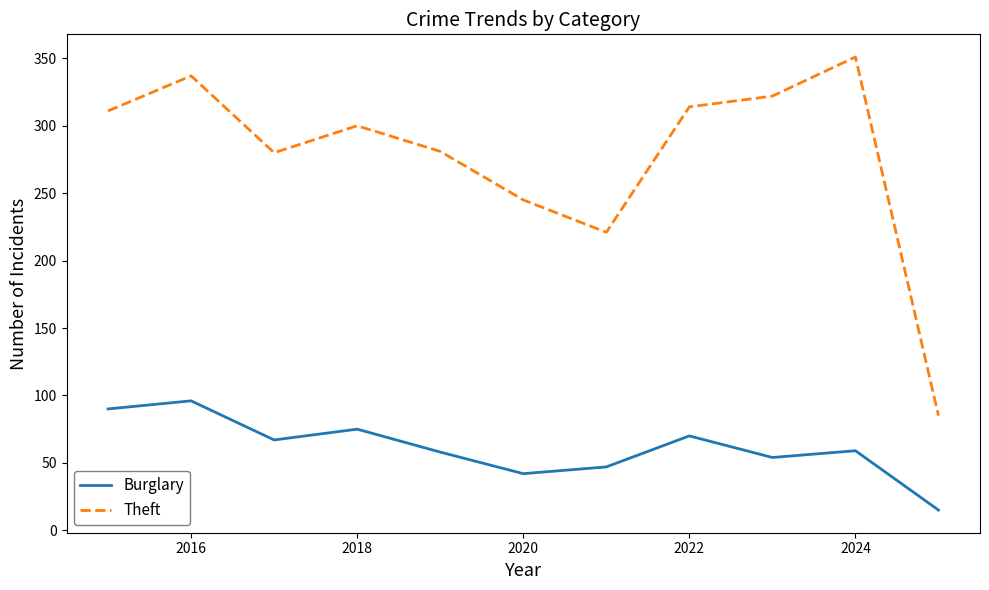

Which series has the largest total across all categories?

Theft